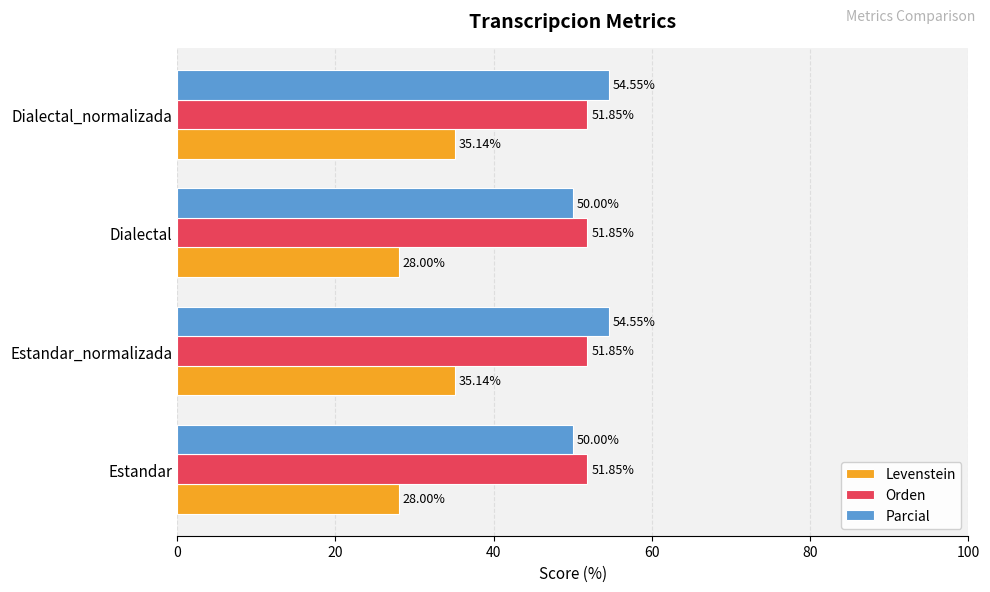

How many data points in Levenstein are above 35?

2